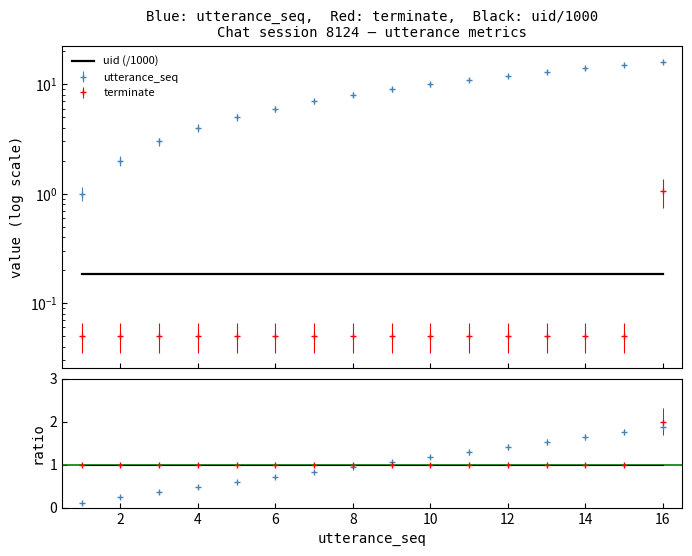

True or false: uid ratio and uid (/1000) intersect in this chart.

False